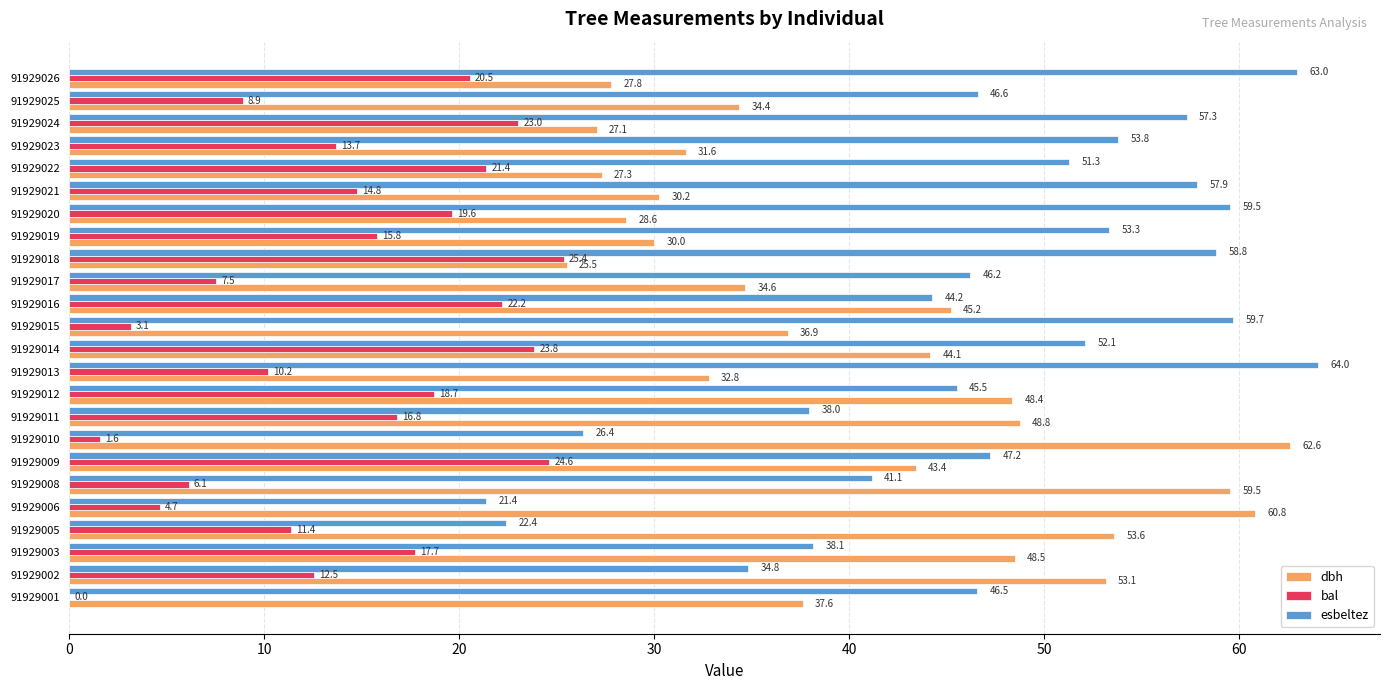

What value does the bal series have at 91929016?

22.2